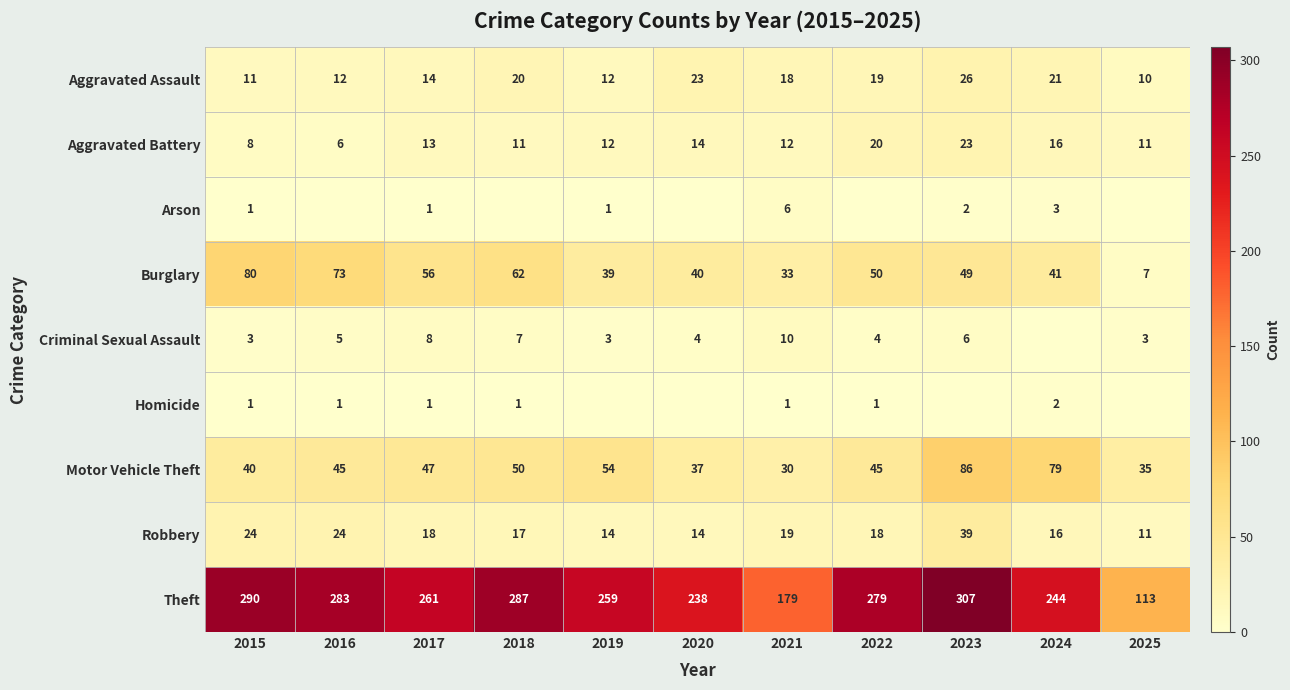

At which category is the sum across all series the highest?

2023